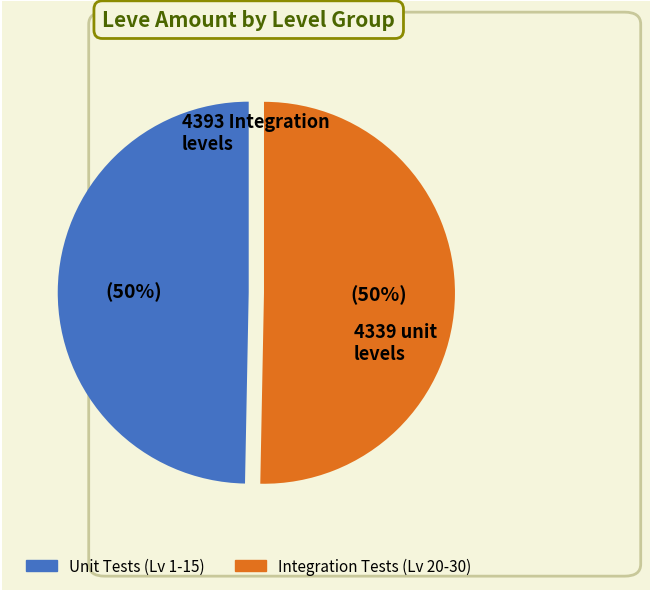

To the nearest percent, what is the average slice percentage?

50%